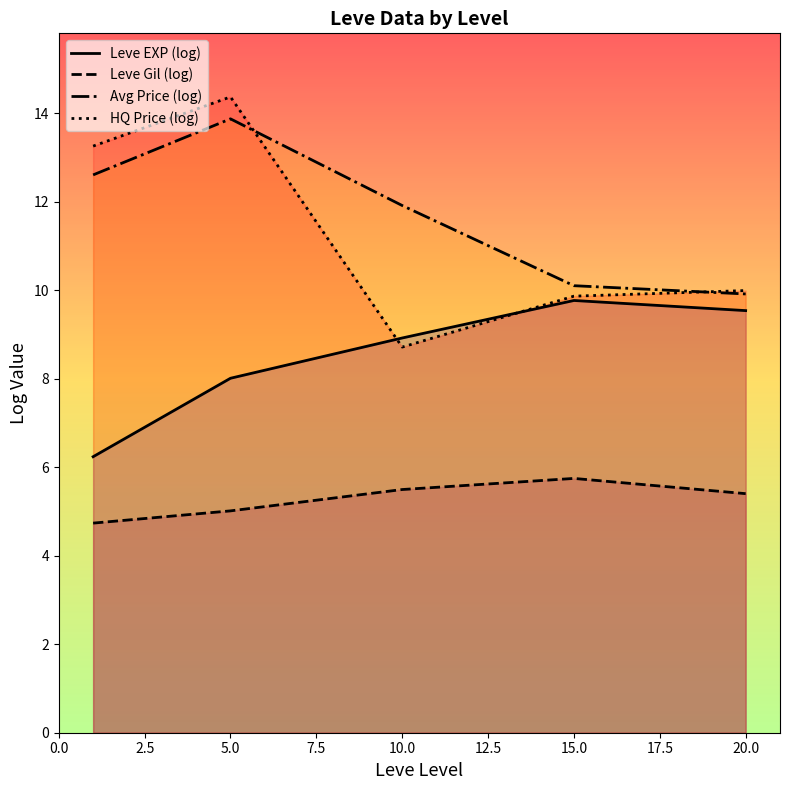

What is the value of the HQ Price (log) point at the 1st from the left?

13.3